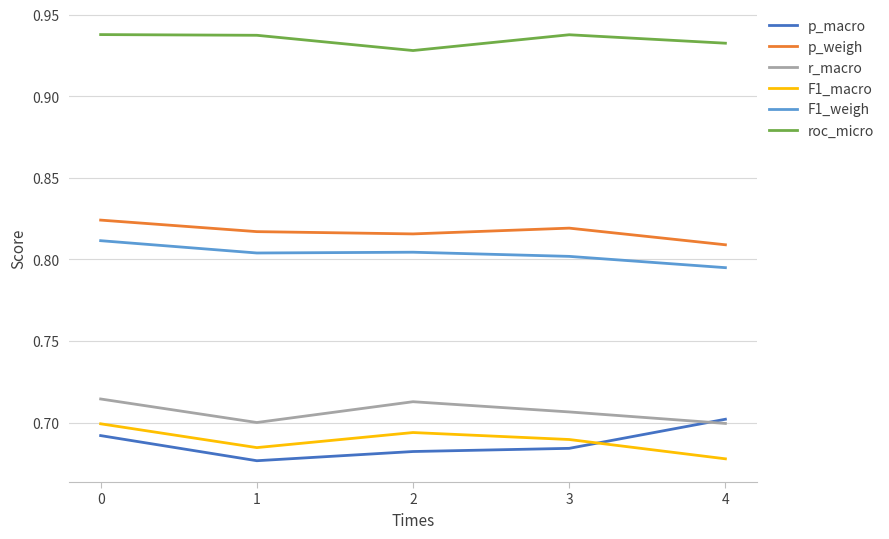

True or false: F1_macro has more than 1 points higher than both neighbors.

False